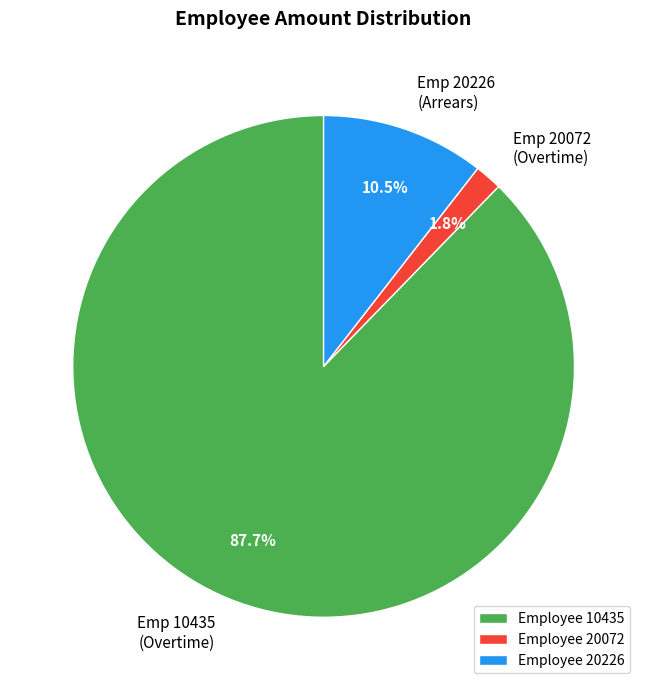

What is the largest slice in the pie chart?

Employee 10435